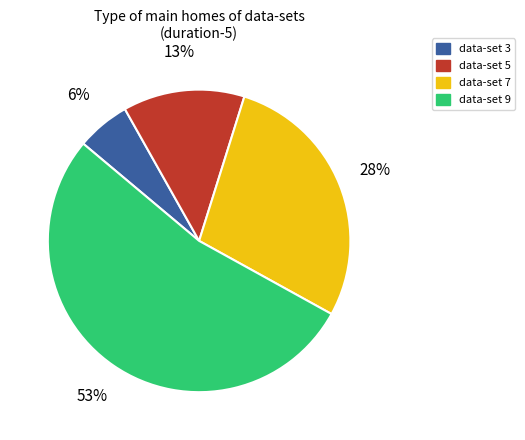

Rank the categories by value from highest to lowest.

data-set 9, data-set 7, data-set 5, data-set 3